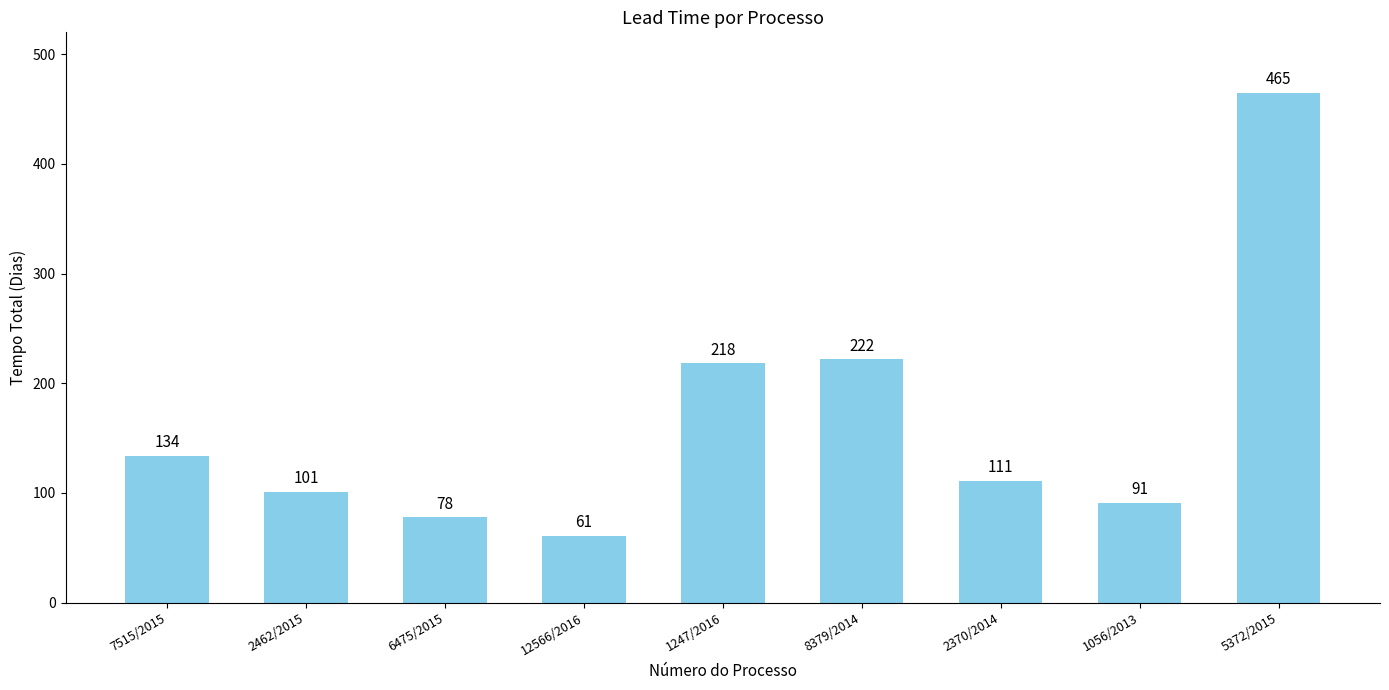

What is the maximum value shown in the chart?

465